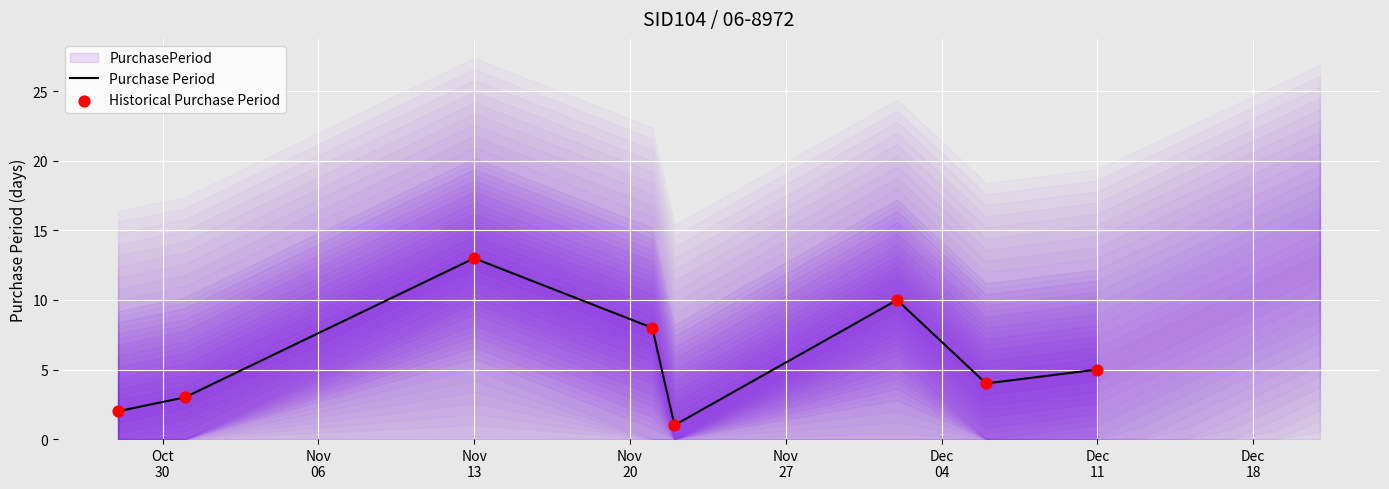

What is the maximum value for Purchase Period?

13